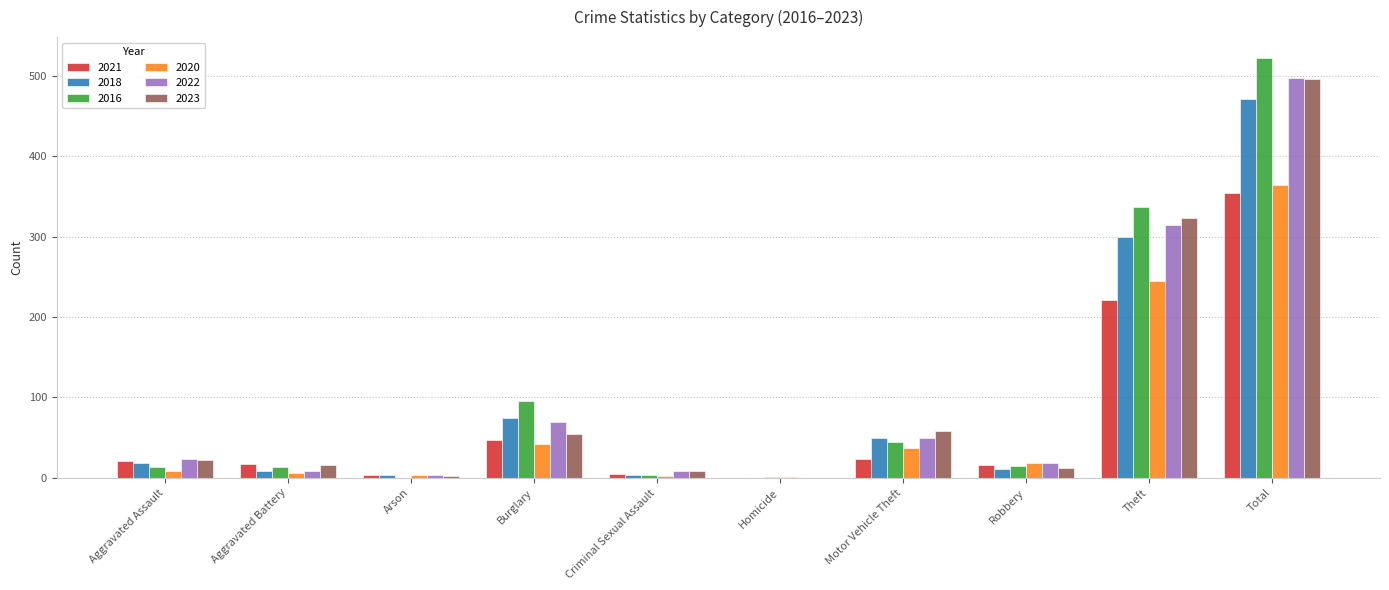

True or false: 2022 has a value of 190 at Homicide.

False